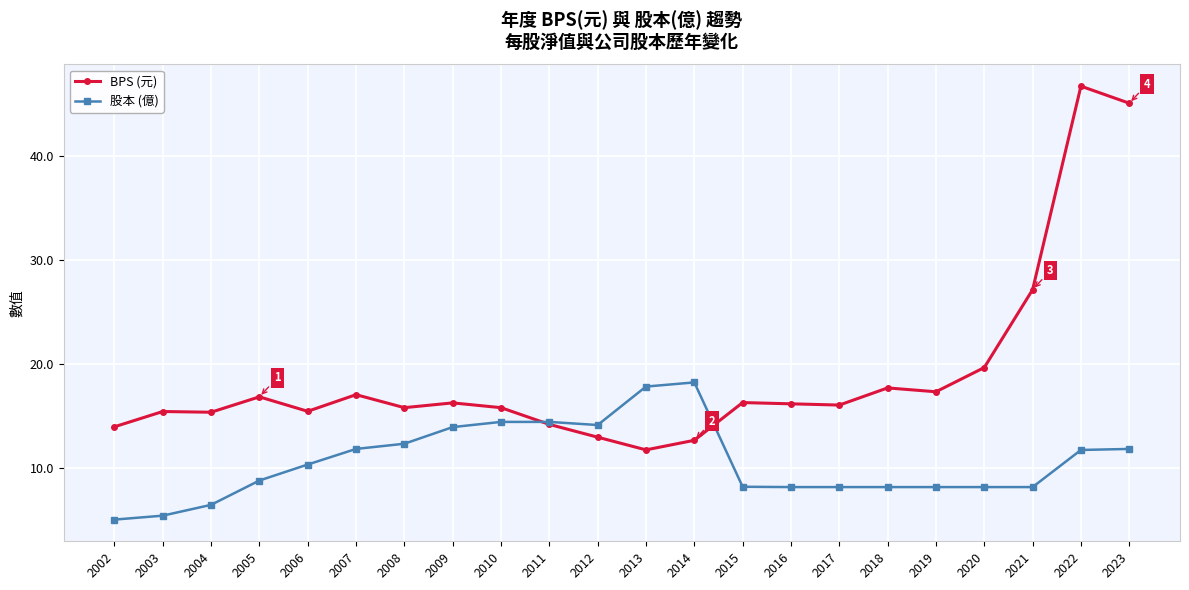

What is the total value across all series at 2011?

28.6